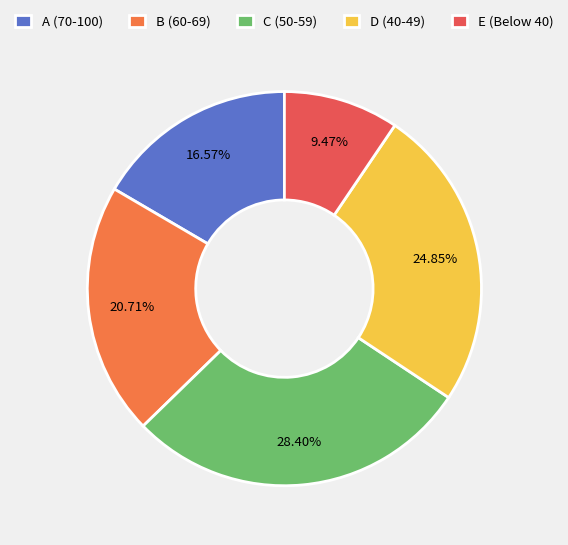

Count the number of slices in the pie.

5